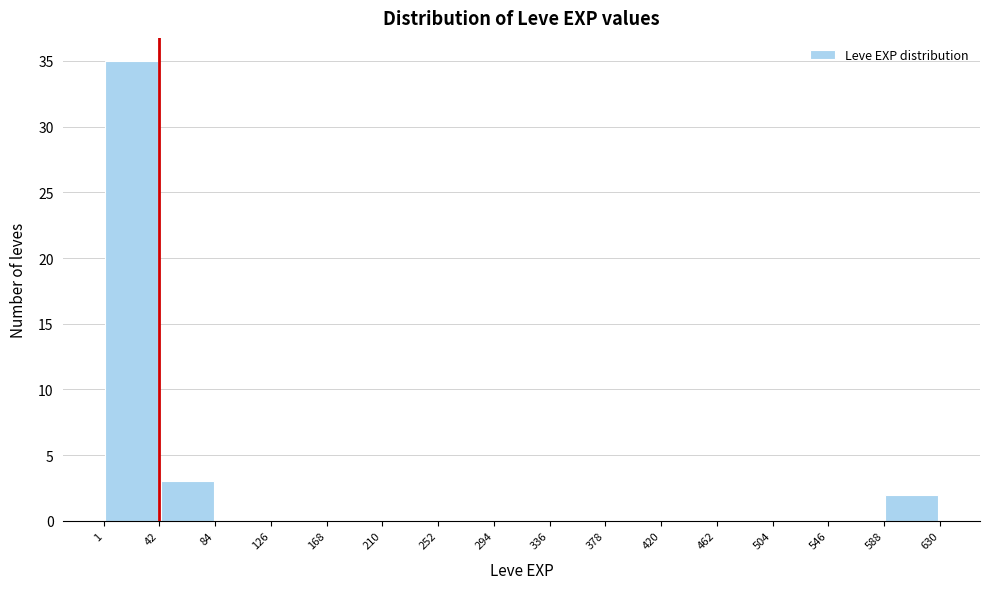

Reading left to right, list every bar in this chart as the range it spans on the x-axis followed by its height. The values are not printed on the chart, so give them approximately, as read against the axis.

1 to 42: 35
42 to 84: 3
84 to 126: 0
126 to 168: 0
168 to 210: 0
210 to 252: 0
252 to 294: 0
294 to 336: 0
336 to 378: 0
378 to 420: 0
420 to 462: 0
462 to 504: 0
504 to 546: 0
546 to 588: 0
588 to 630: 2